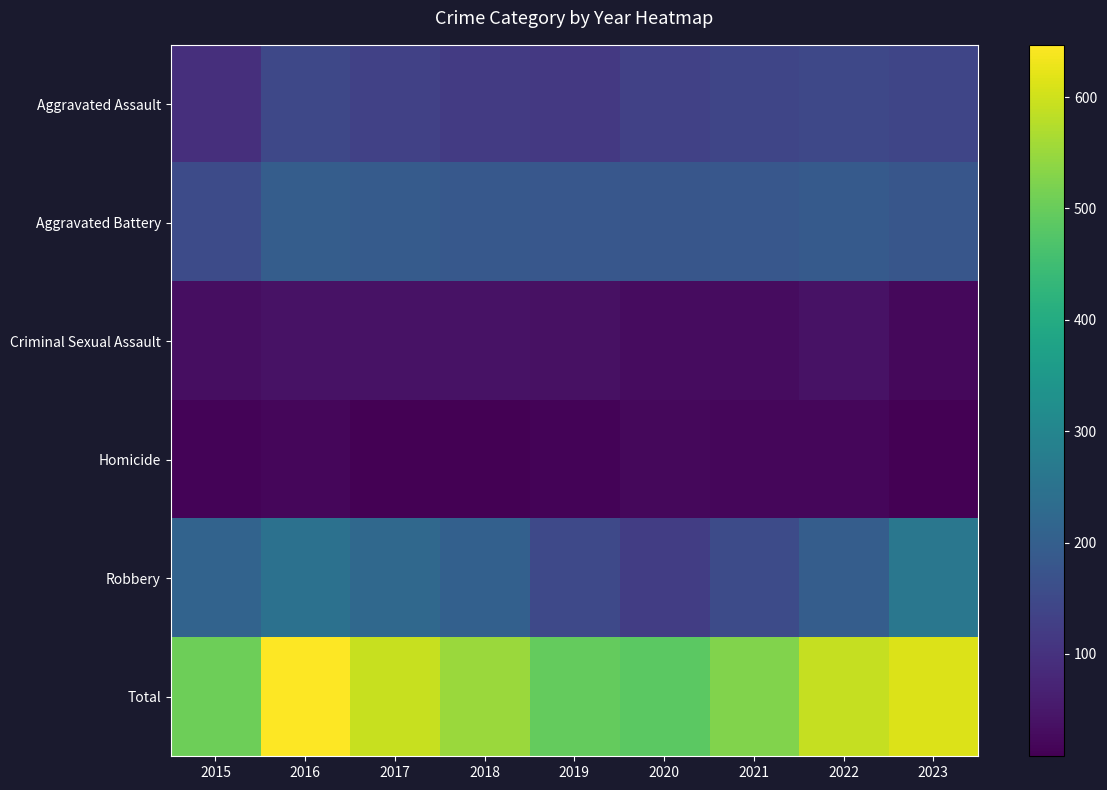

Reading right to left, transcribe all the data shown in this chart.

Aggravated Assault: 2023=142	2022=146	2021=142	2020=131	2019=113	2018=119	2017=131	2016=146	2015=95
Aggravated Battery: 2023=180	2022=190	2021=182	2020=180	2019=182	2018=183	2017=191	2016=196	2015=154
Criminal Sexual Assault: 2023=21	2022=39	2021=30	2020=28	2019=37	2018=38	2017=39	2016=40	2015=31
Homicide: 2023=10	2022=20	2021=20	2020=22	2019=14	2018=8	2017=8	2016=18	2015=13
Robbery: 2023=261	2022=196	2021=153	2020=124	2019=150	2018=204	2017=224	2016=247	2015=212
Total: 2023=614	2022=591	2021=527	2020=485	2019=496	2018=552	2017=593	2016=647	2015=505